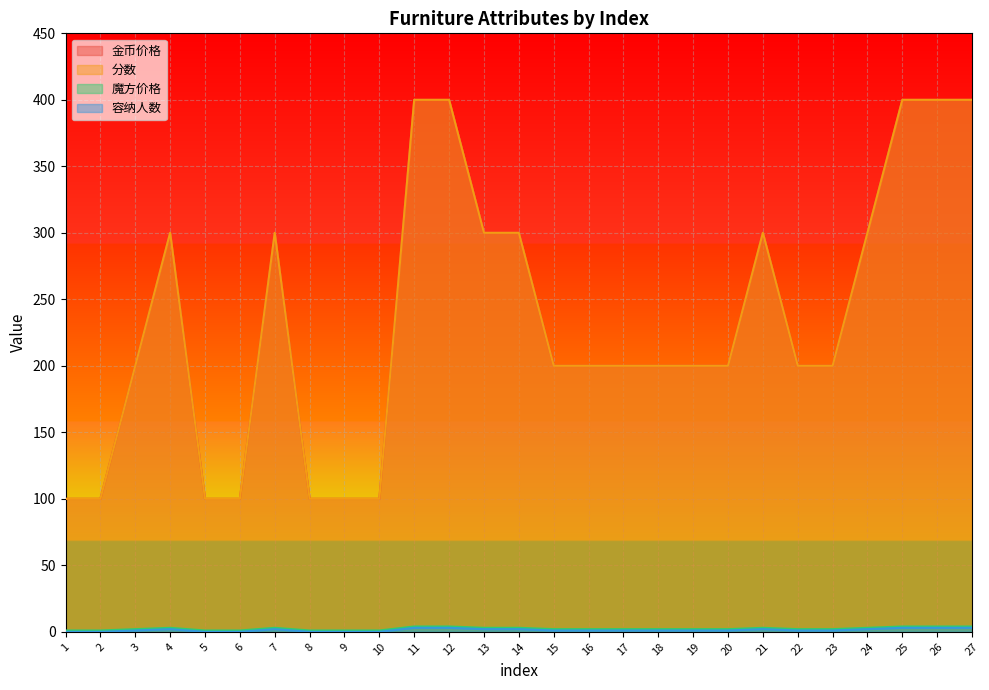

Where is 魔方价格 nearest to the value 2?

3